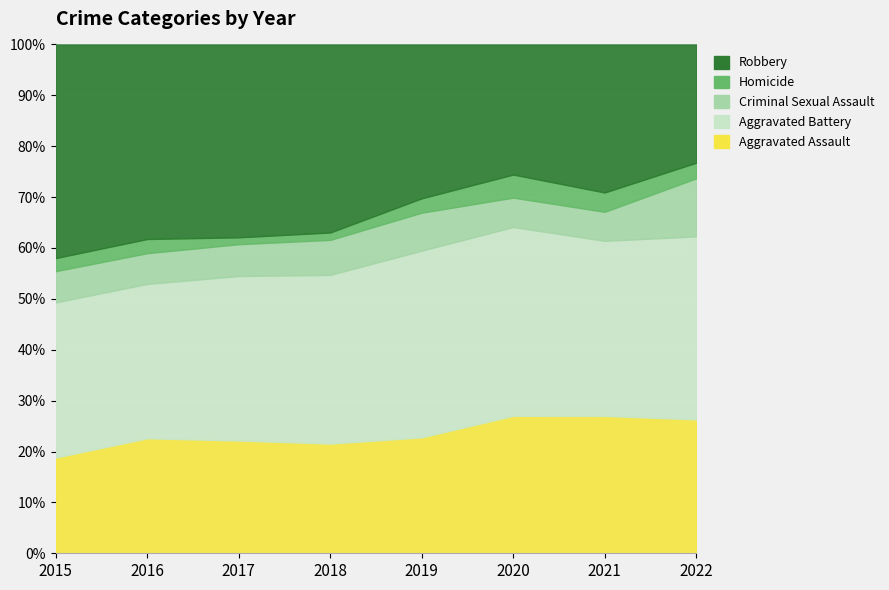

Read the Aggravated Assault value at 2021.

27.0